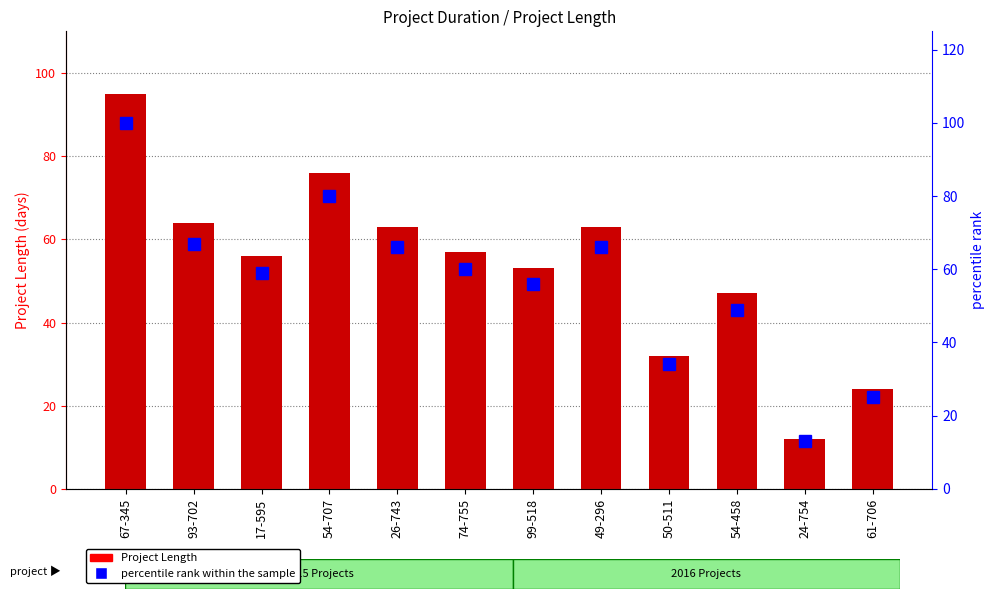

Where is percentile rank within the sample nearest to the value 56?

99-518